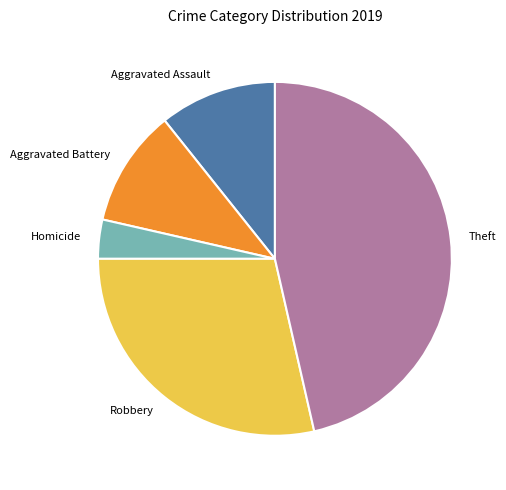

Does any single category account for the majority?

No